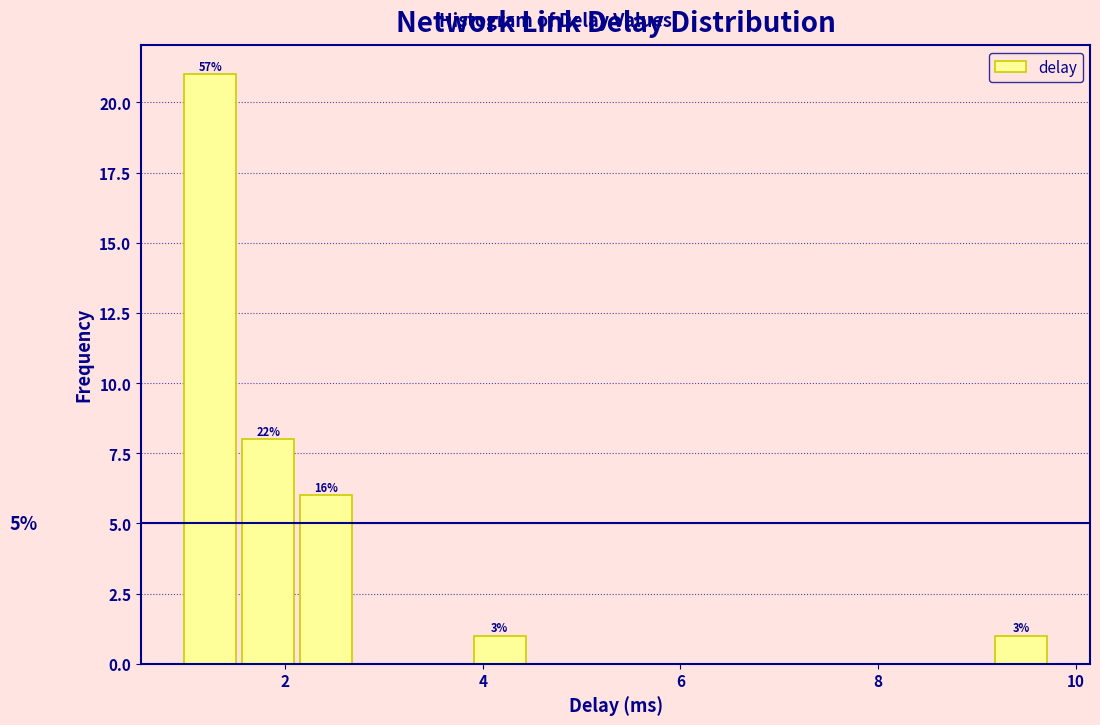

Read against the x-axis, roughly where is the centre of the tallest bar?

1.2